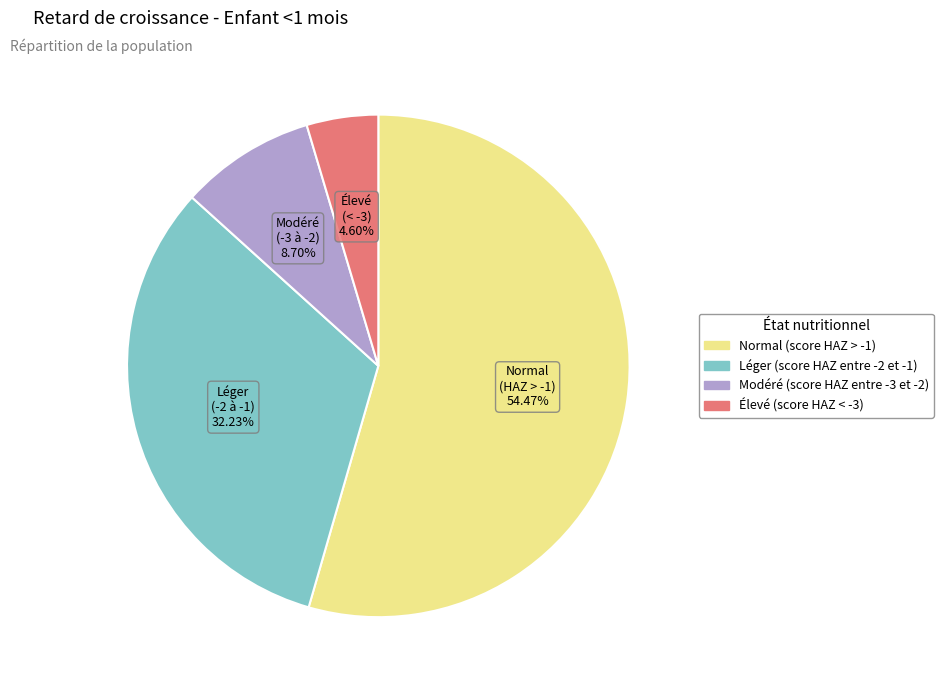

Rank the categories by value from lowest to highest.

Élevé (score HAZ < -3), Modéré (score HAZ entre -3 et -2), Léger (score HAZ entre -2 et -1), Normal (score HAZ > -1)